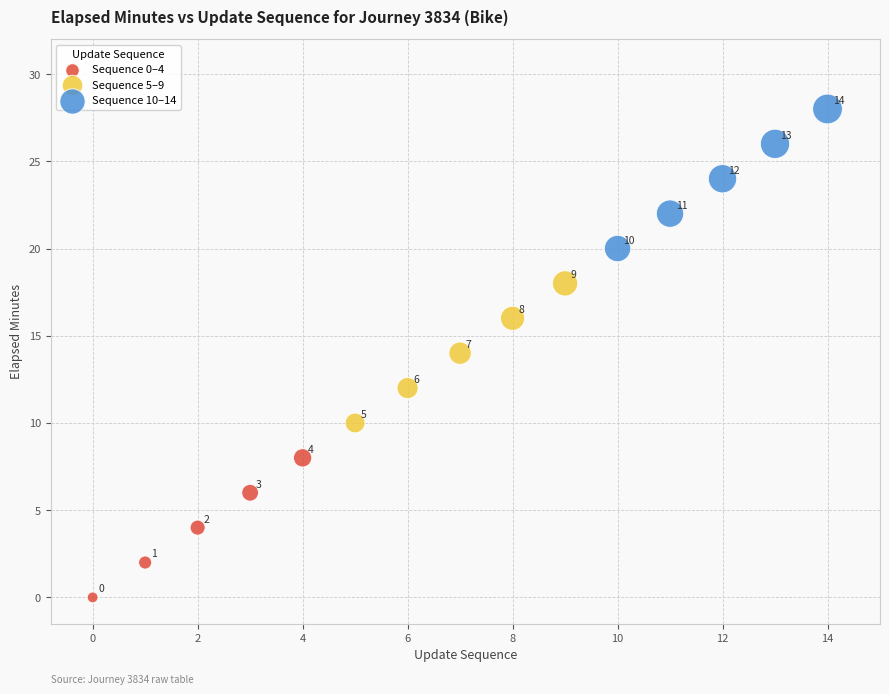

Which series contains the highest Y value?

Sequence 10–14